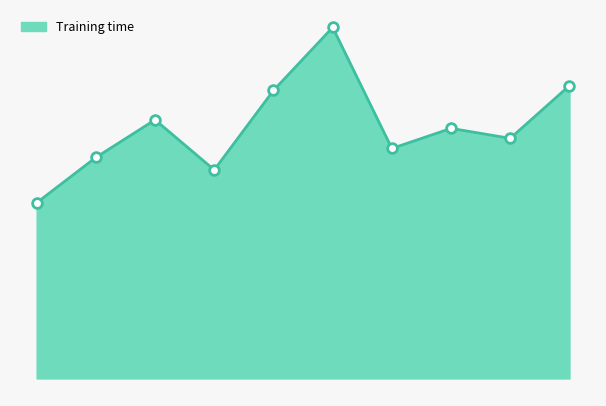

Does the chart display data point markers on the line(s)?

No